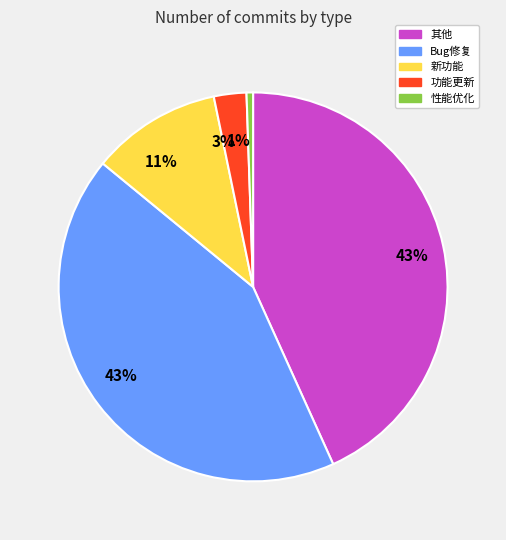

To the nearest percent, what is the average slice percentage?

20%